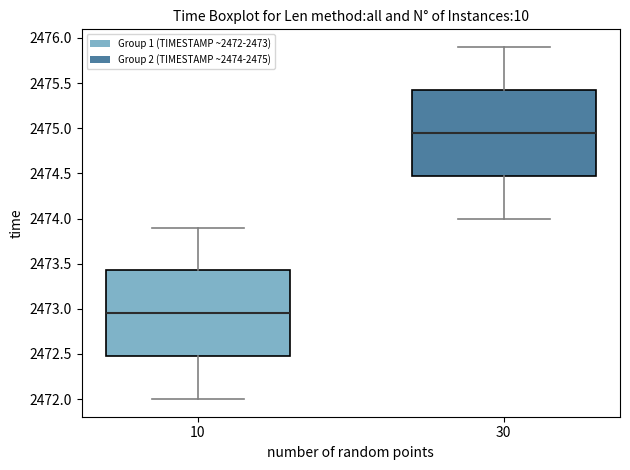

Where is the lower edge of the box at x = 30 on the y-axis? The values are not printed on the chart, so give them approximately, as read against the axis.

2474.50